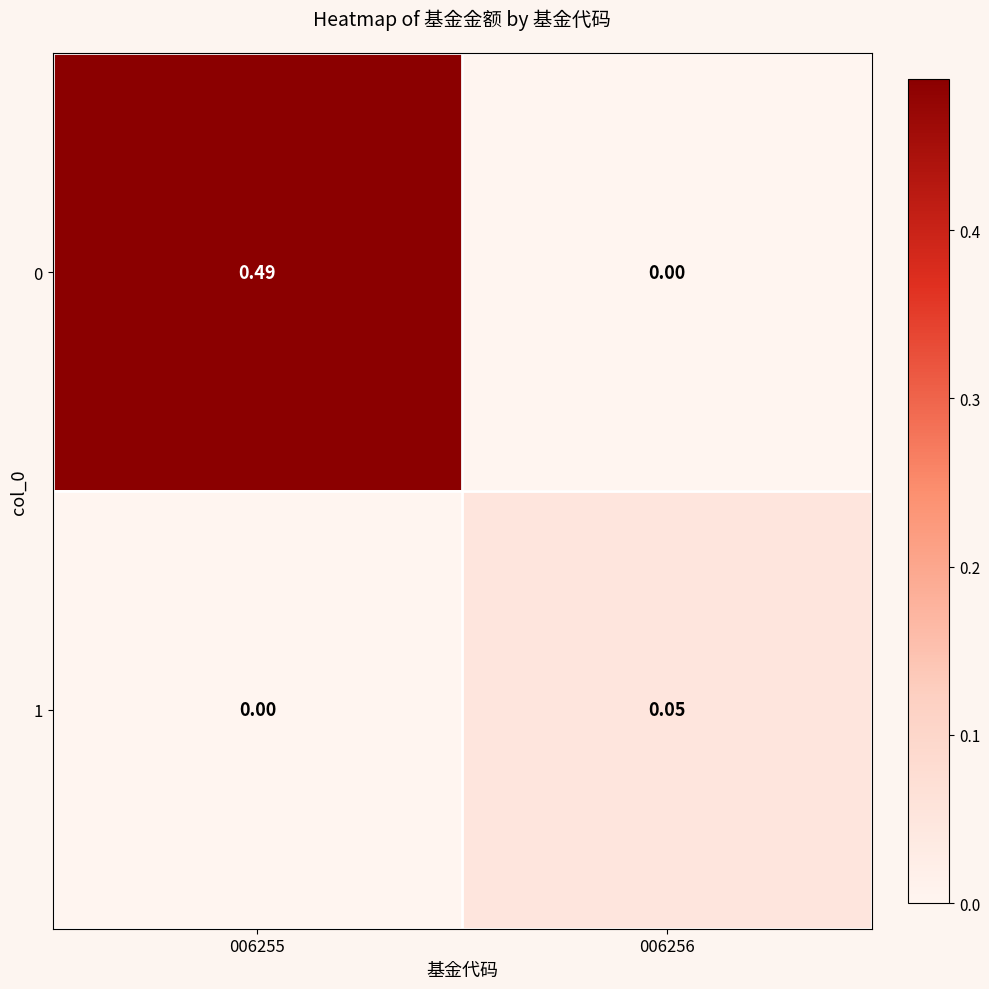

Is the value of 1 at 006256 greater than the value of 0 at 006255?

No